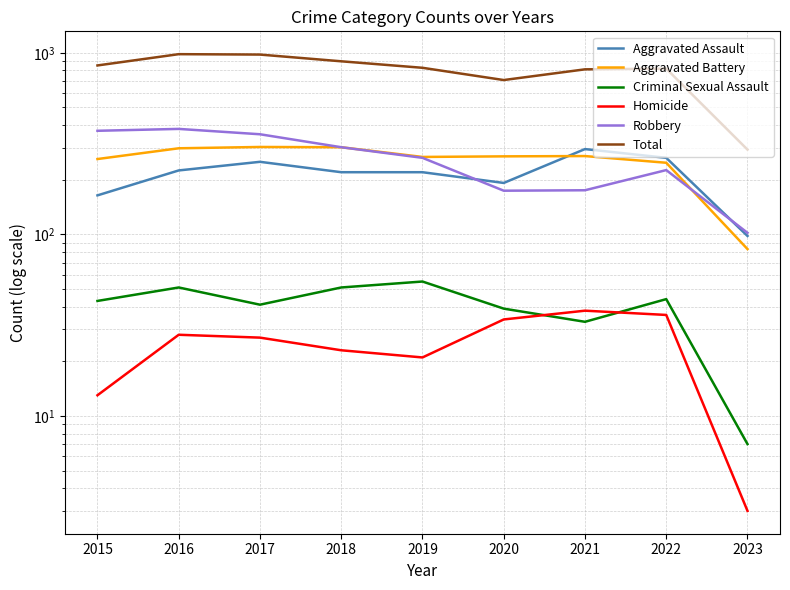

List the series in order of their peak value, highest first.

Total, Robbery, Aggravated Battery, Aggravated Assault, Criminal Sexual Assault, Homicide